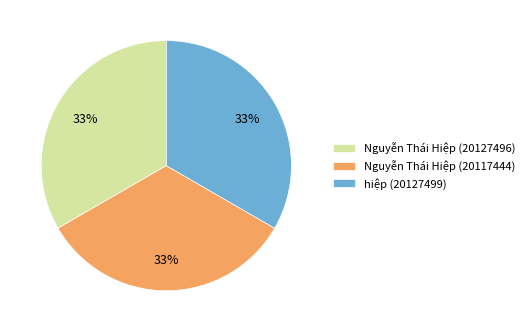

To the nearest percent, what is the average slice percentage?

33%